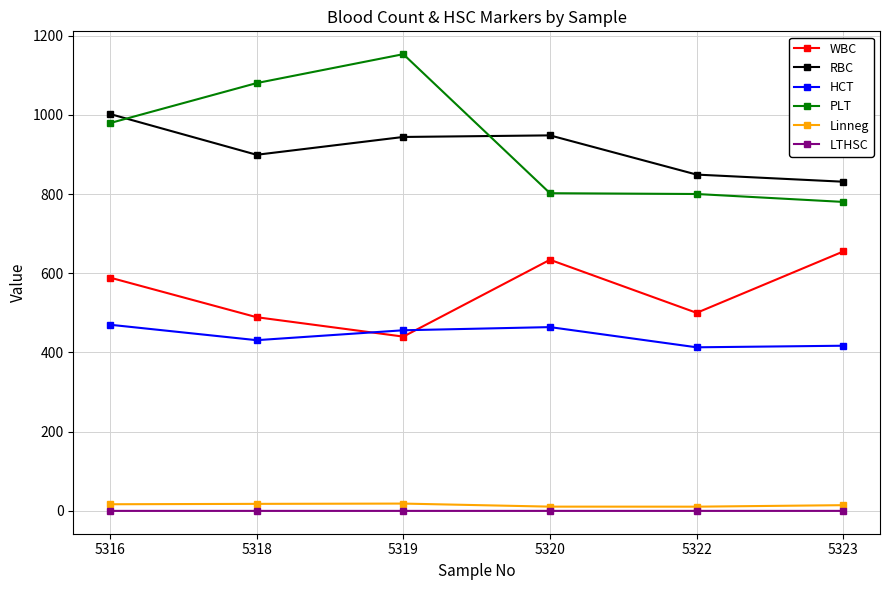

At which label does HCT first exceed 456?

5316